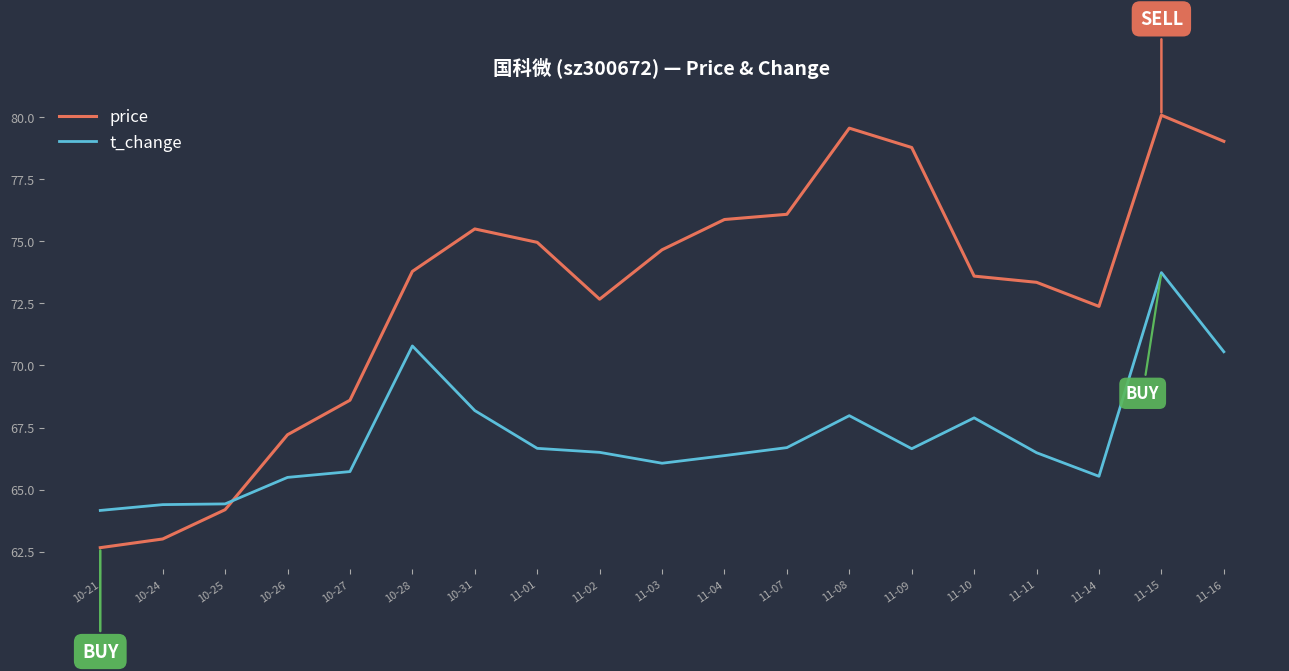

Is the value of price at 11-04 greater than the value of t_change at 11-07?

Yes